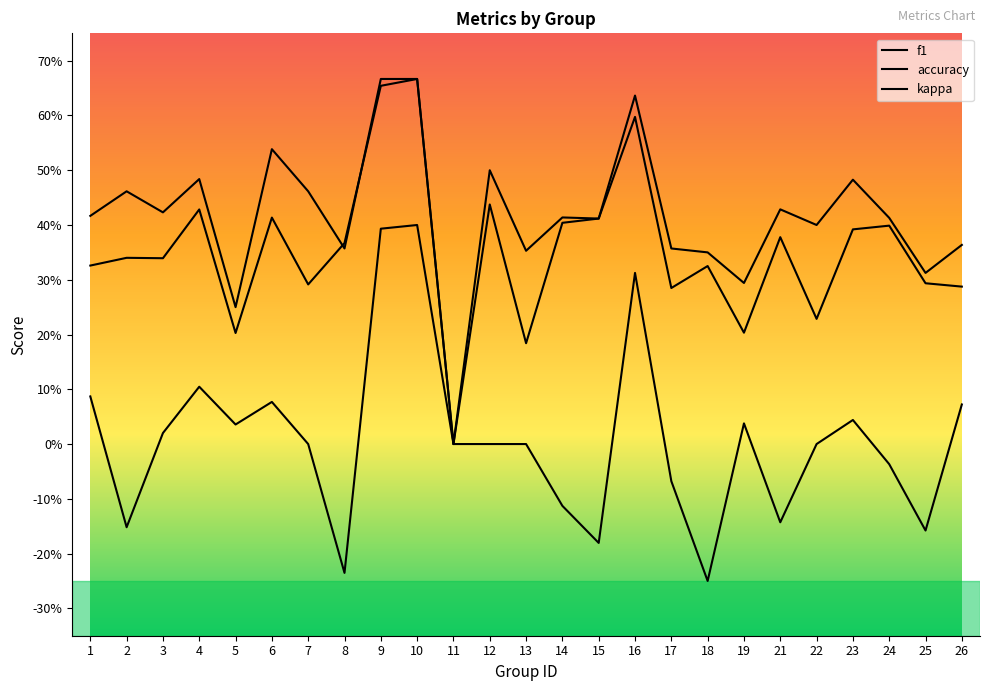

Does the chart display data point markers on the line(s)?

No